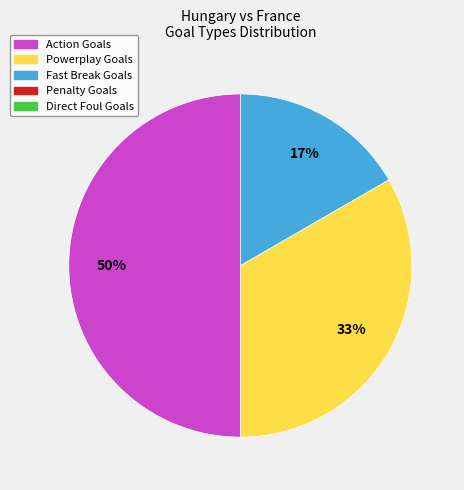

To the nearest percent, what is the average slice percentage?

33%